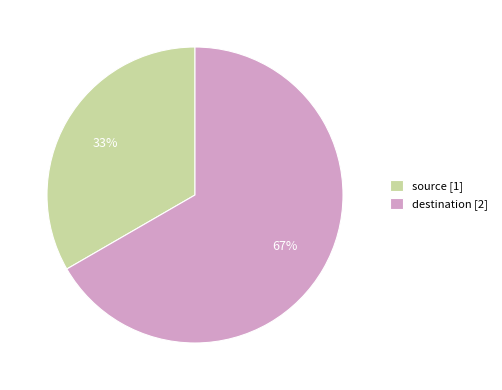

True or false: destination accounts for 67% of the total.

True